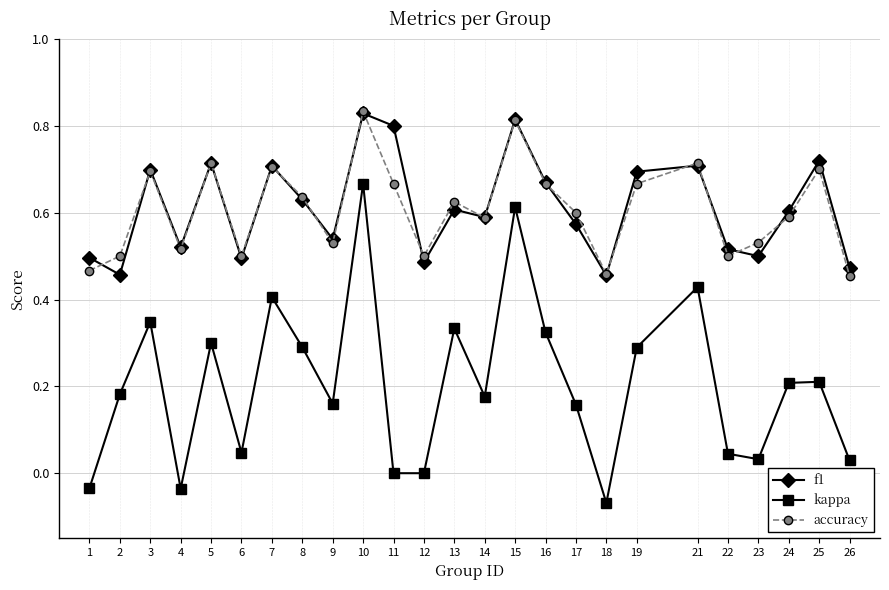

True or false: accuracy has a value of 0.5 at 1.

True